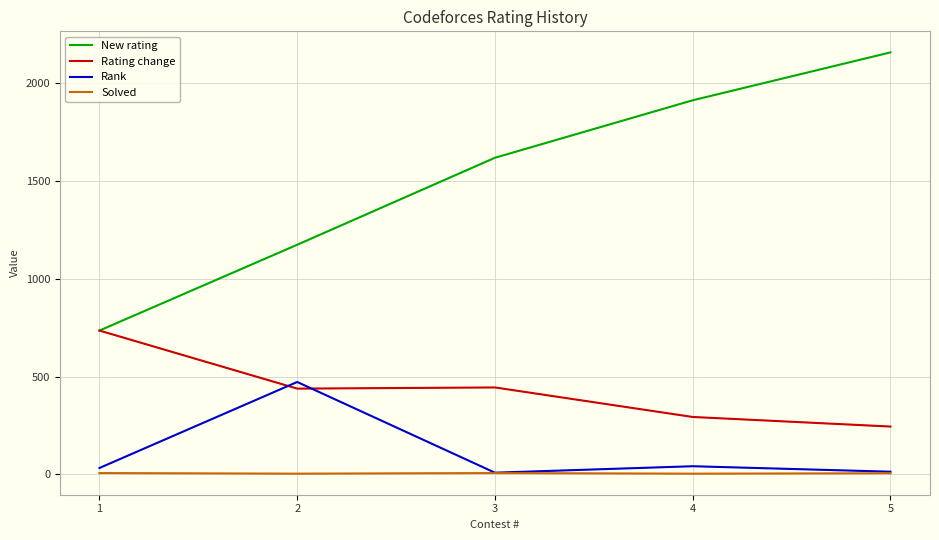

Is the value of Rank at 3 greater than the value of New rating at 4?

No